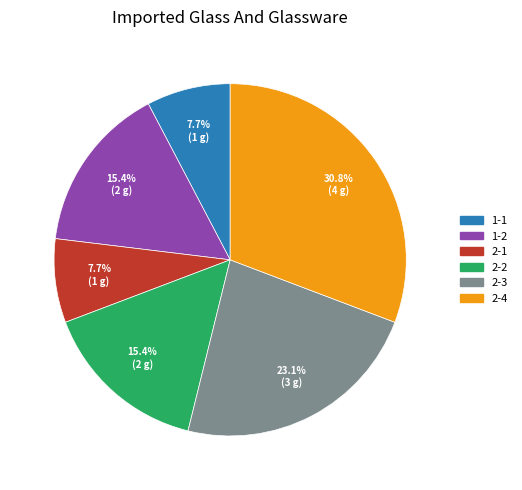

How many segments does this pie chart have?

6